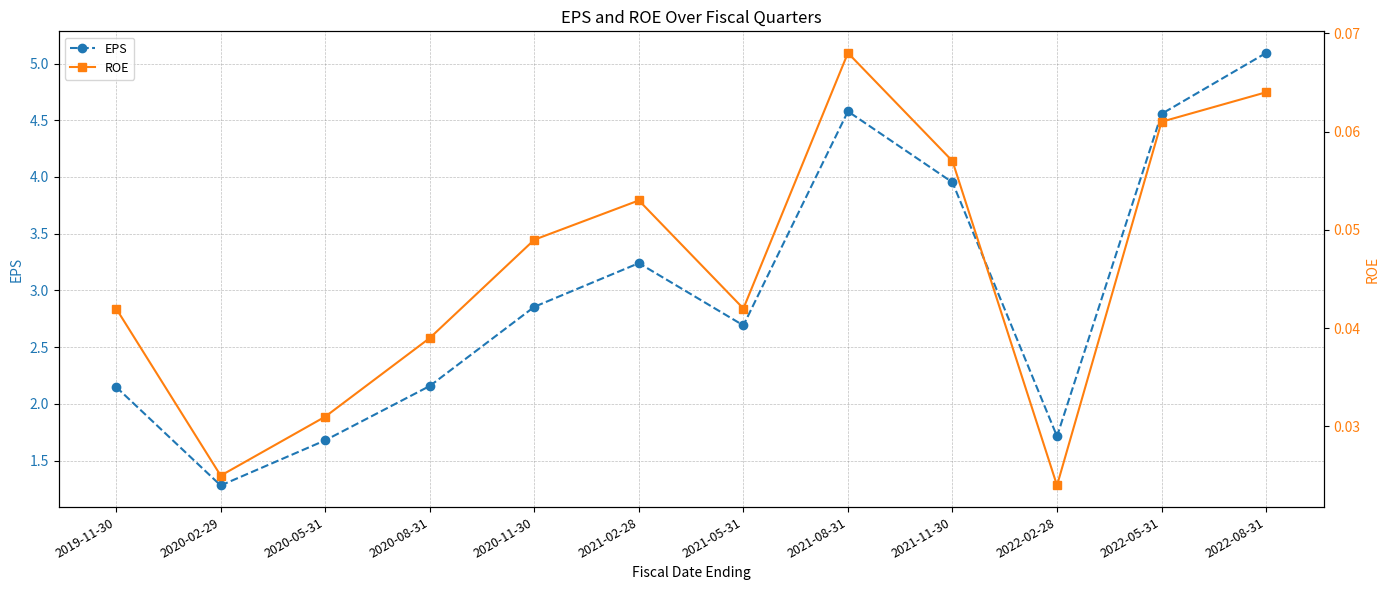

Reading left to right, what are all the values shown in this chart?

EPS: 2019-11-30=2.1	2020-02-29=1.3	2020-05-31=1.7	2020-08-31=2.2	2020-11-30=2.9	2021-02-28=3.2	2021-05-31=2.7	2021-08-31=4.6	2021-11-30=4.0	2022-02-28=1.7	2022-05-31=4.6	2022-08-31=5.1
ROE: 2019-11-30=0.0	2020-02-29=0.0	2020-05-31=0.0	2020-08-31=0.0	2020-11-30=0.0	2021-02-28=0.1	2021-05-31=0.0	2021-08-31=0.1	2021-11-30=0.1	2022-02-28=0.0	2022-05-31=0.1	2022-08-31=0.1